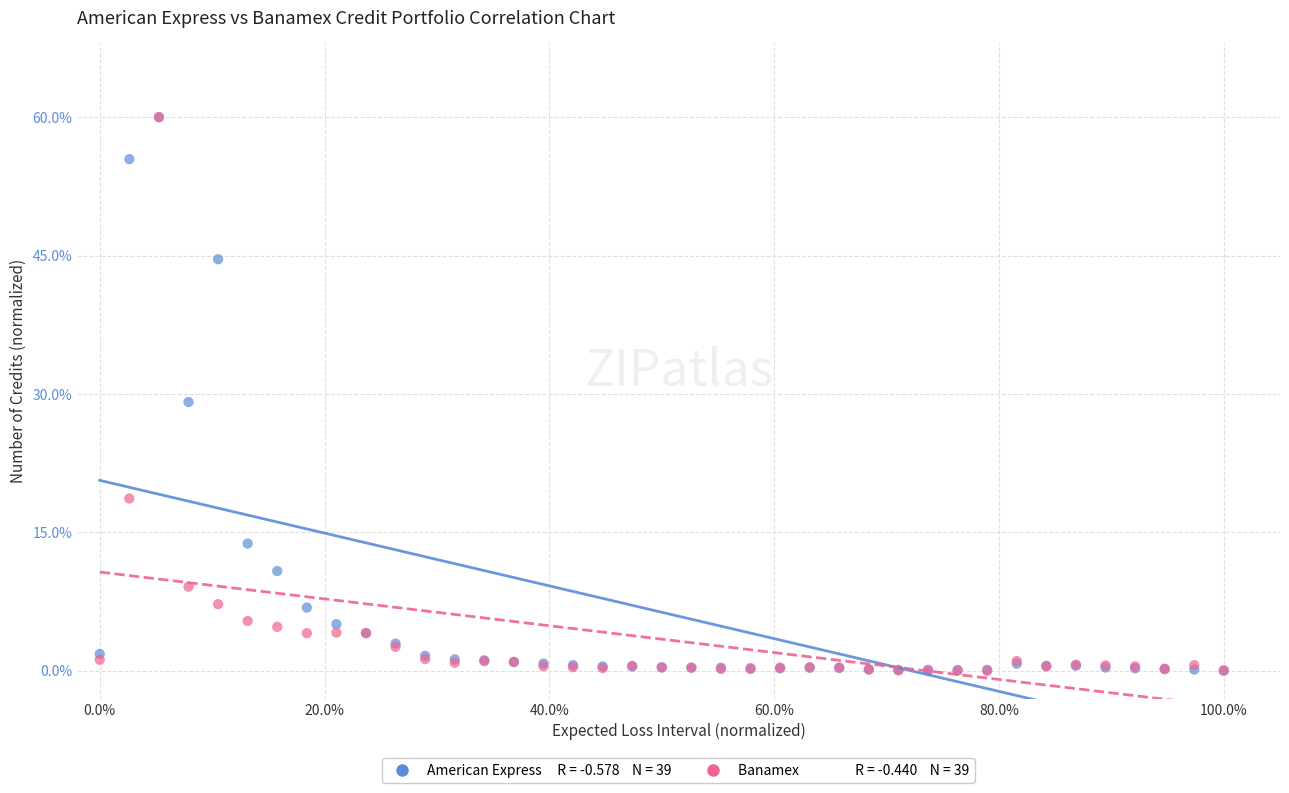

Across all series, what Y value is closest to 30?

29.1